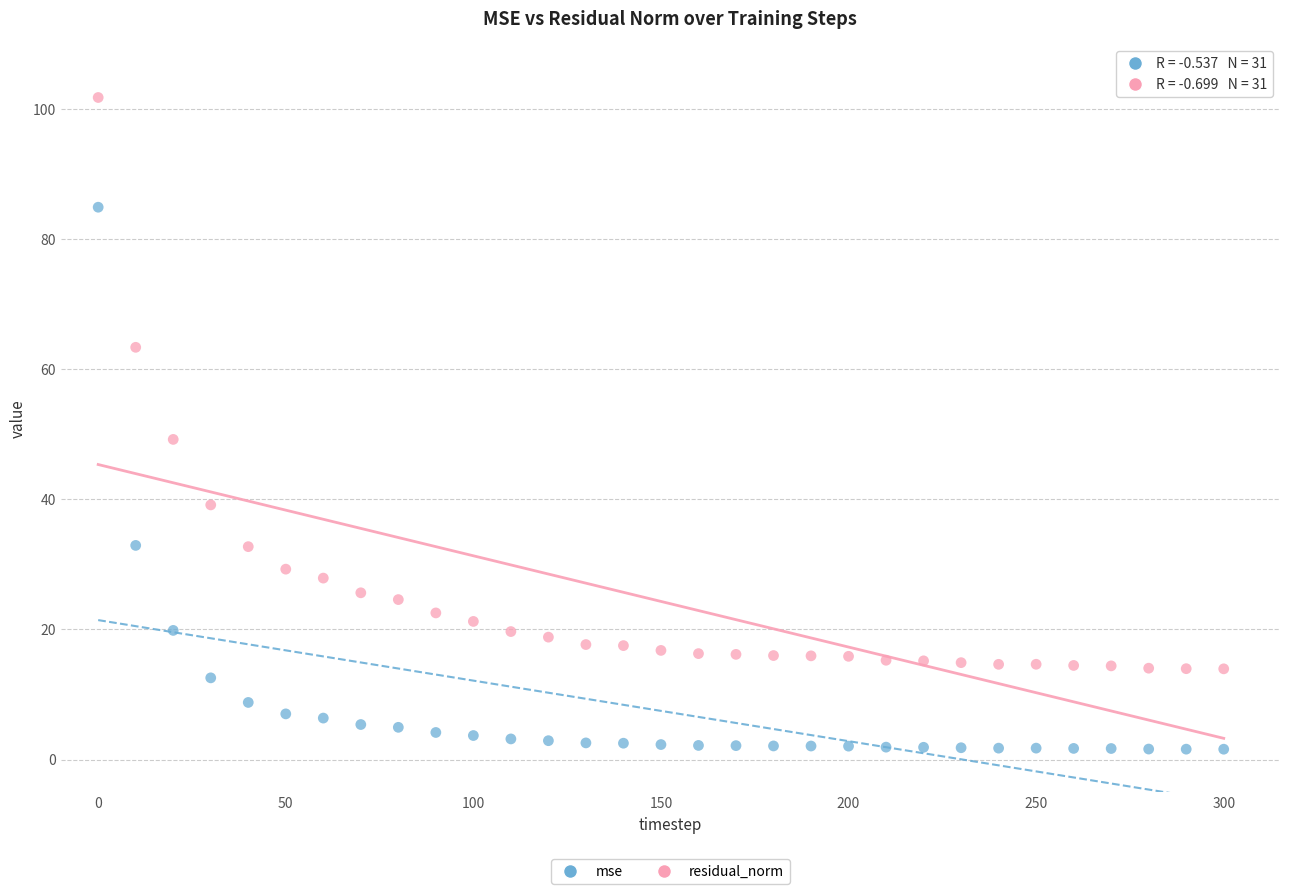

Across all data points, what is the range of X values (max minus min)?

300.0